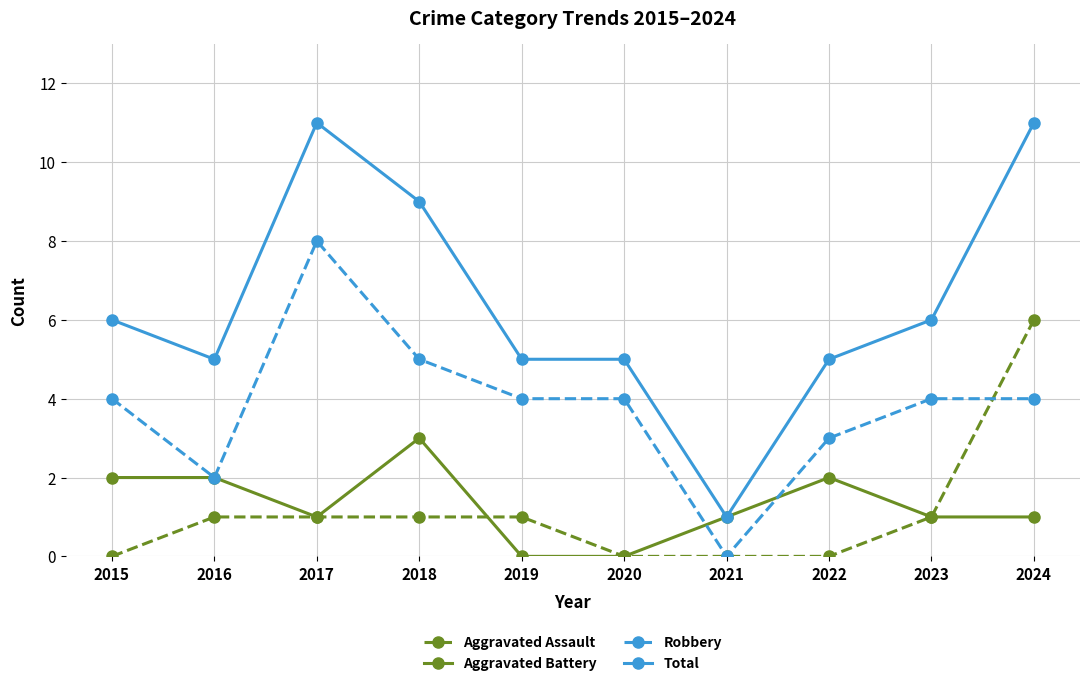

Between 2018 and 2019, which series saw the biggest shift?

Total